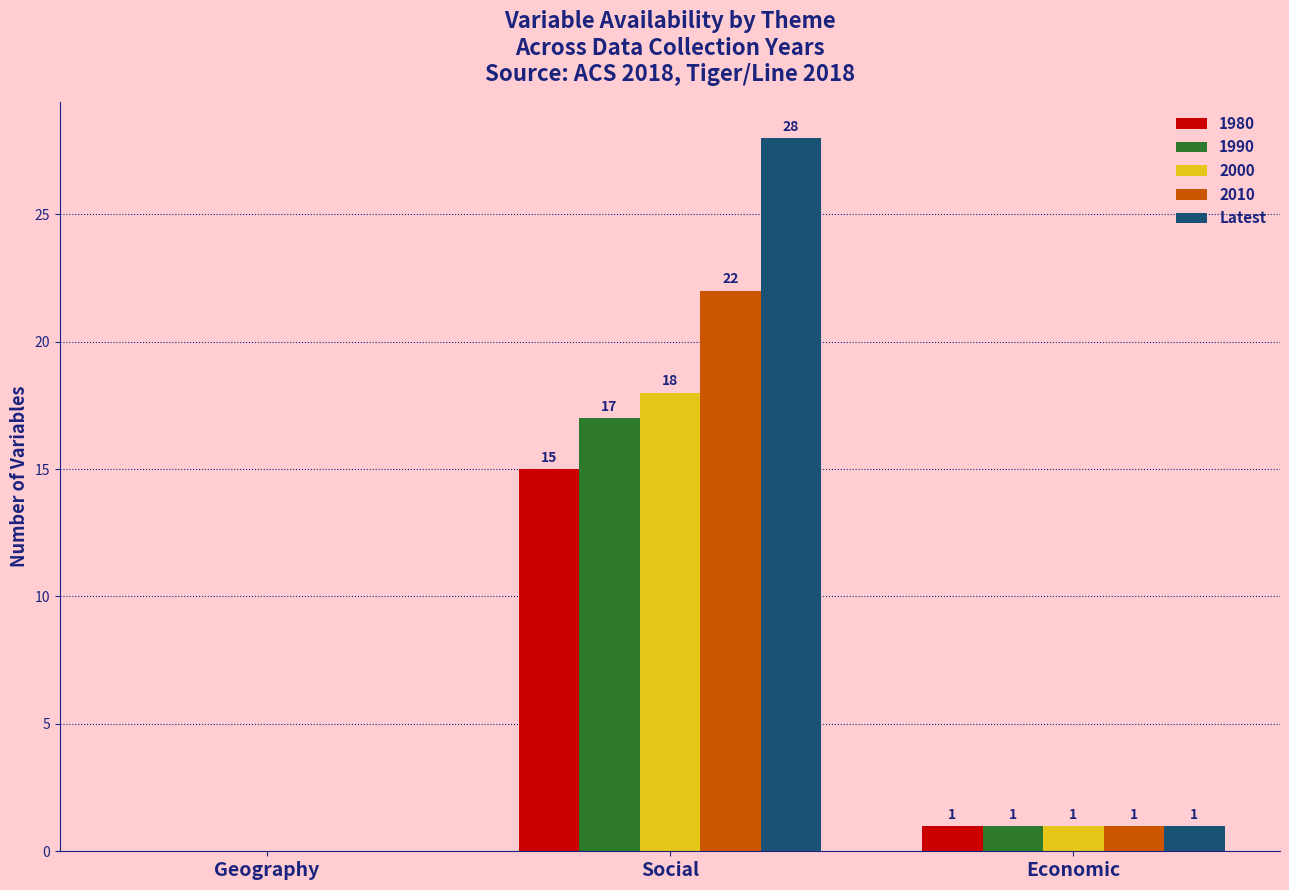

Between Social and Economic, which series saw the biggest shift?

Latest